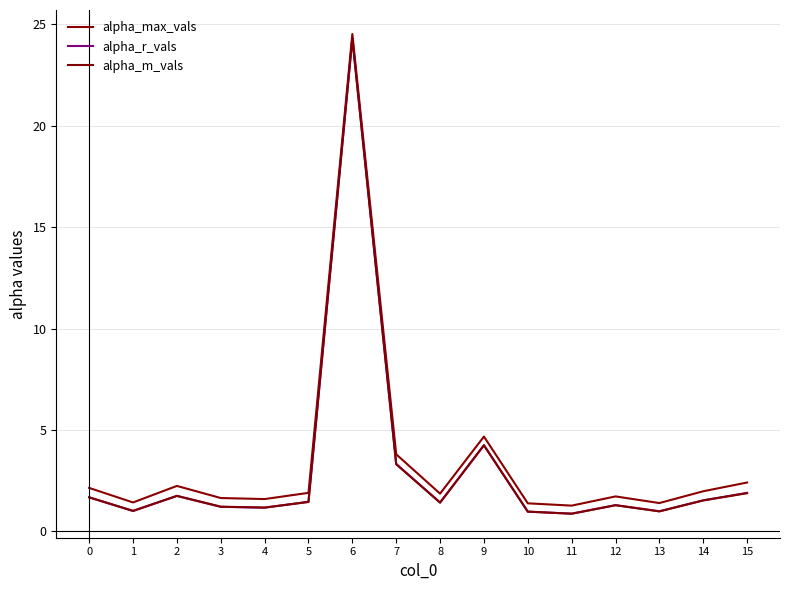

Count the number of categories in the chart.

16